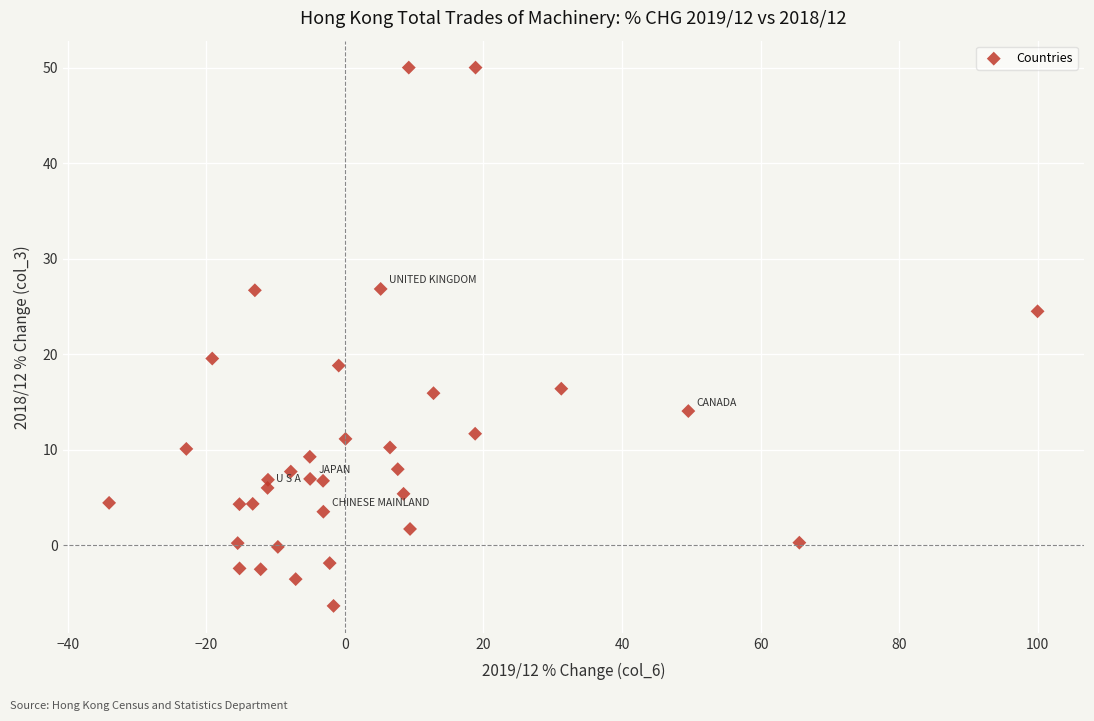

What Y value in the scatter plot is closest to 21?

19.5